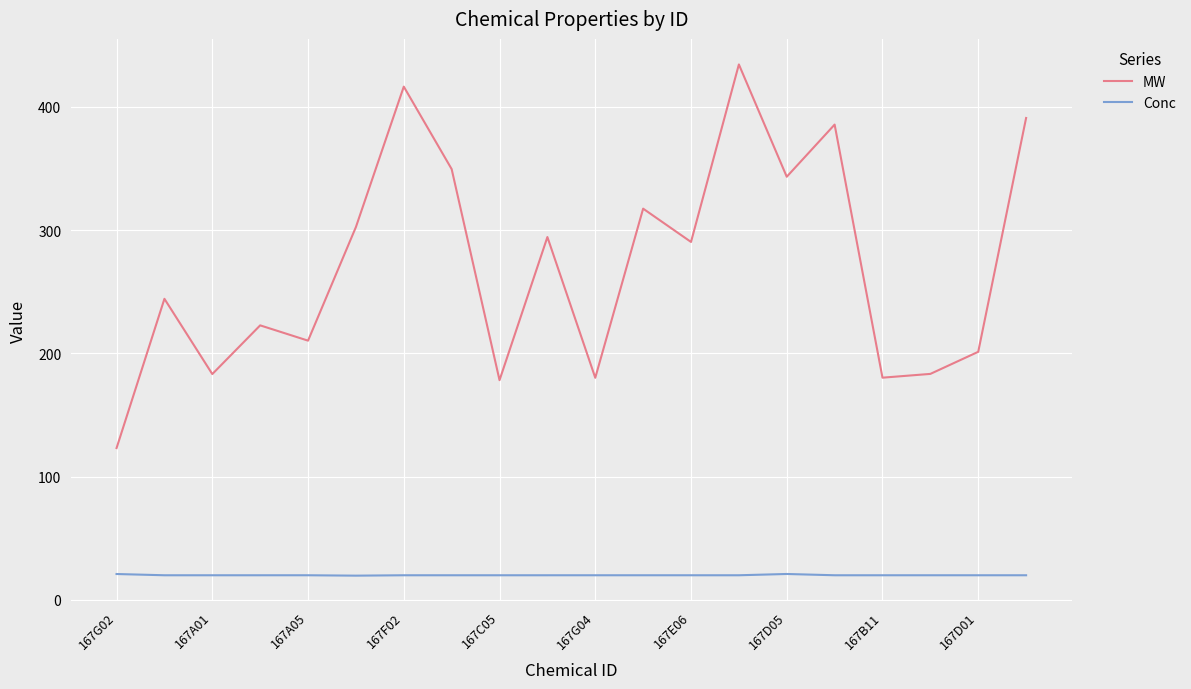

What is the difference between the maximum and minimum values in the MW series?

311.1